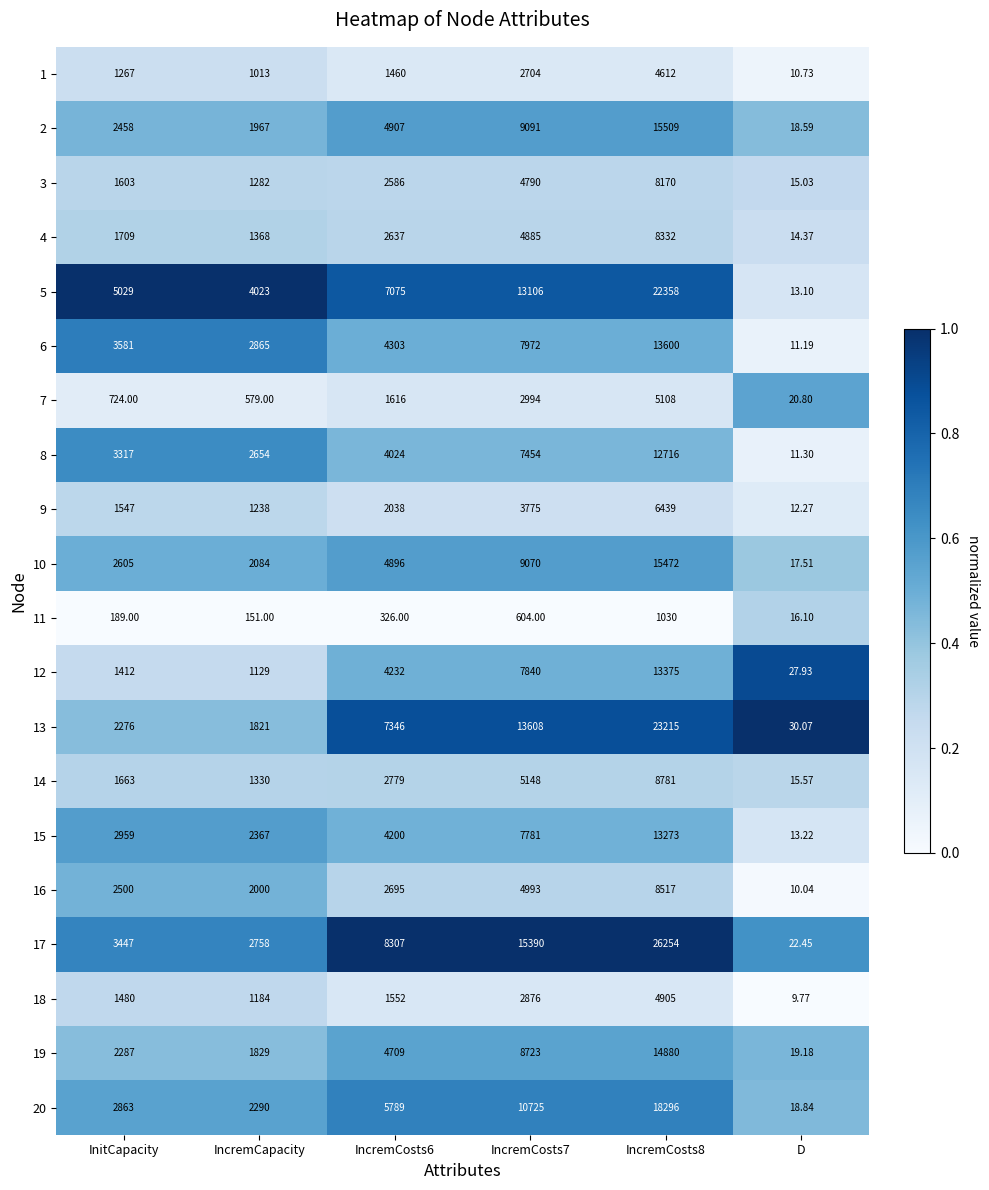

Which label corresponds to the smallest value in the chart?

D